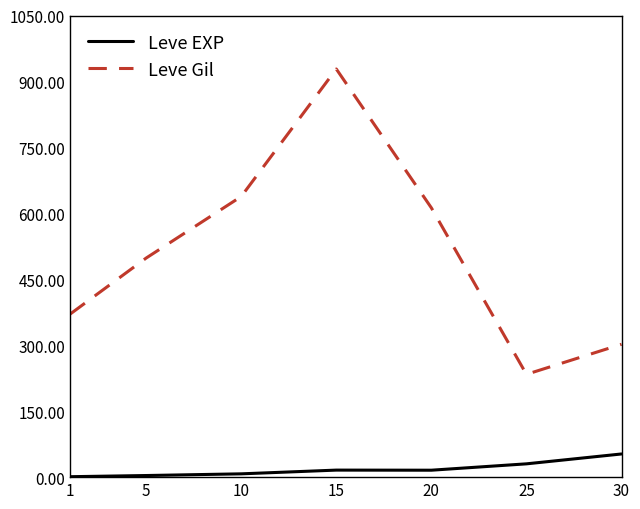

At which category is the sum across all series the highest?

15